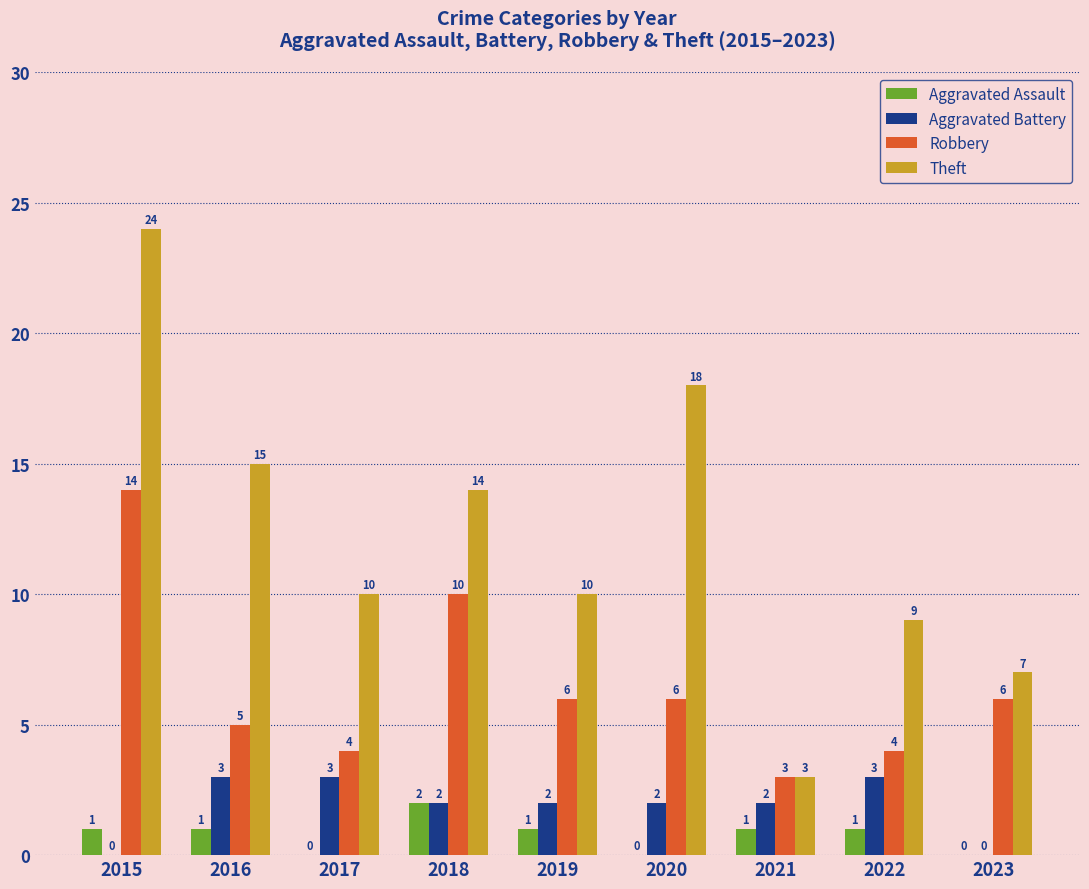

How many positive values does the Aggravated Assault series have?

6